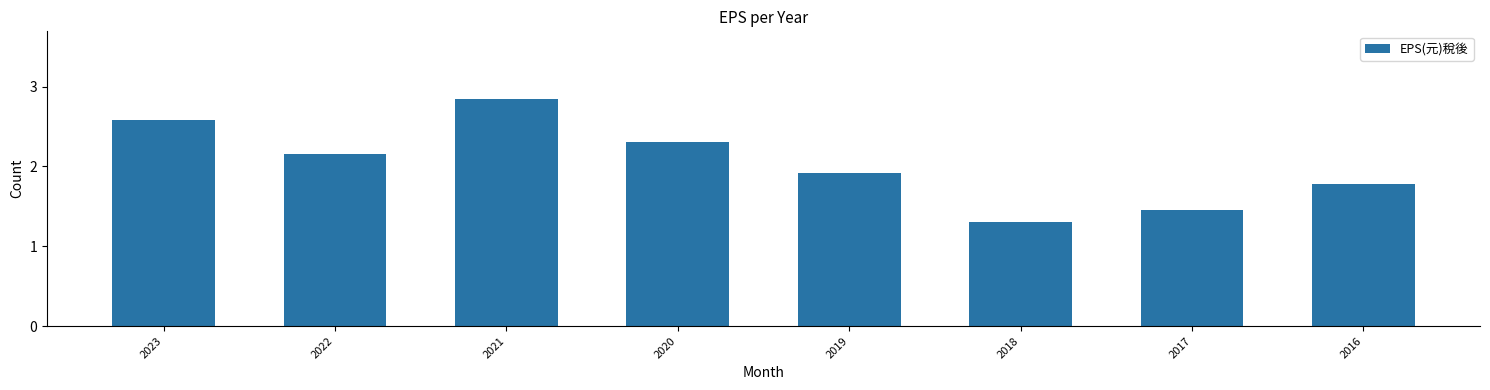

How many values exceed 2?

4